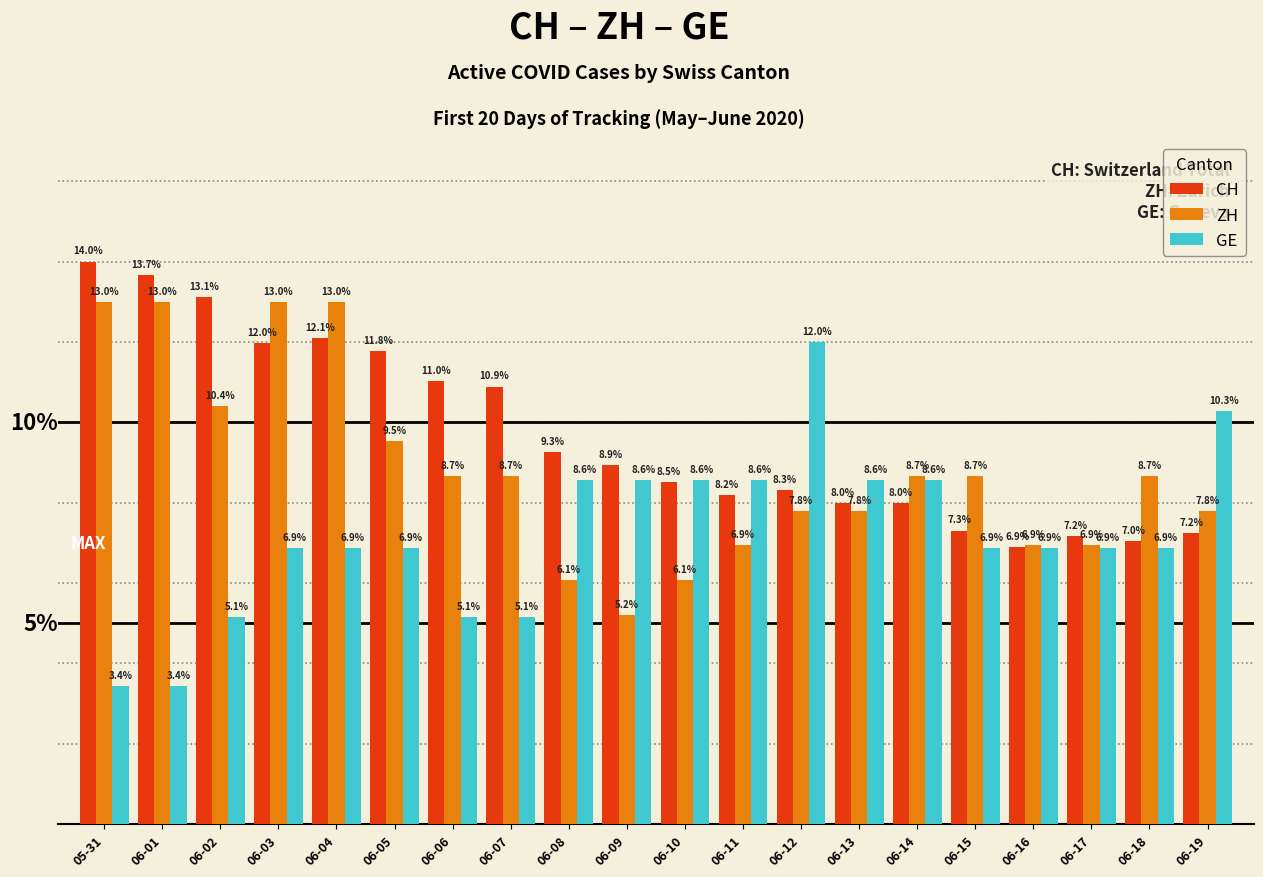

Which series changed the most between 06-11 and 06-13?

ZH